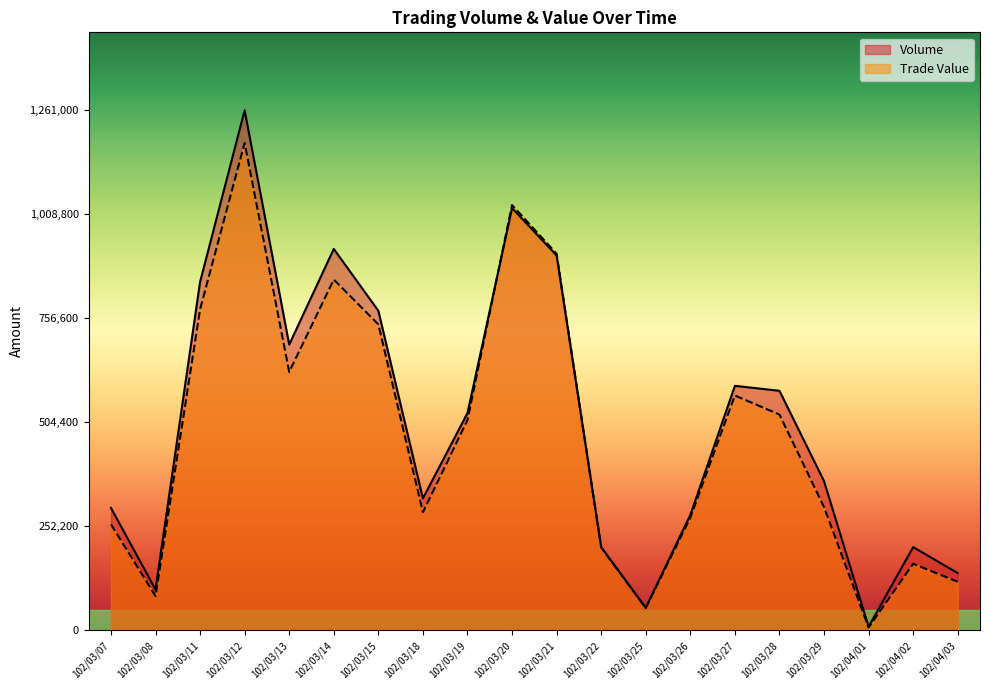

Is it true that Volume equals 810766 at 102/03/27?

False